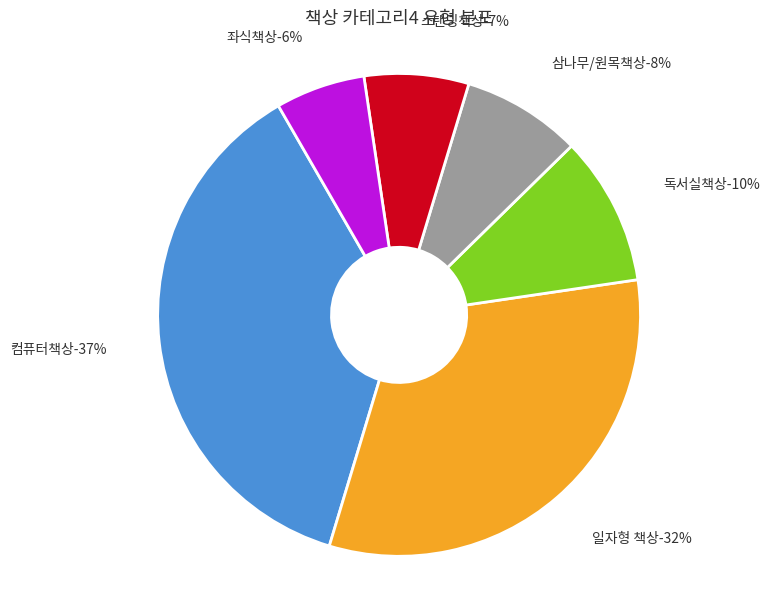

To the nearest percent, what is the difference between the 스탠딩책상 and 컴퓨터책상 slice percentages?

30%